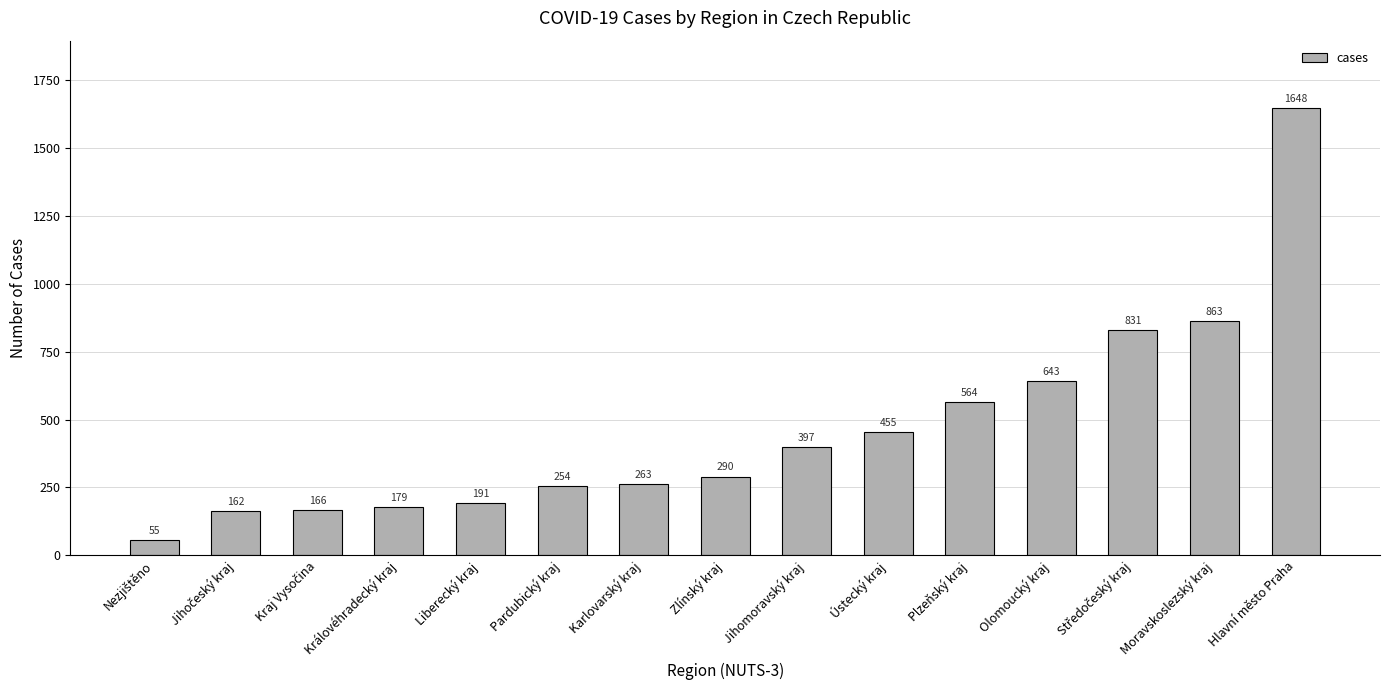

What is the label of the 1st bar from the right?

Hlavní město Praha